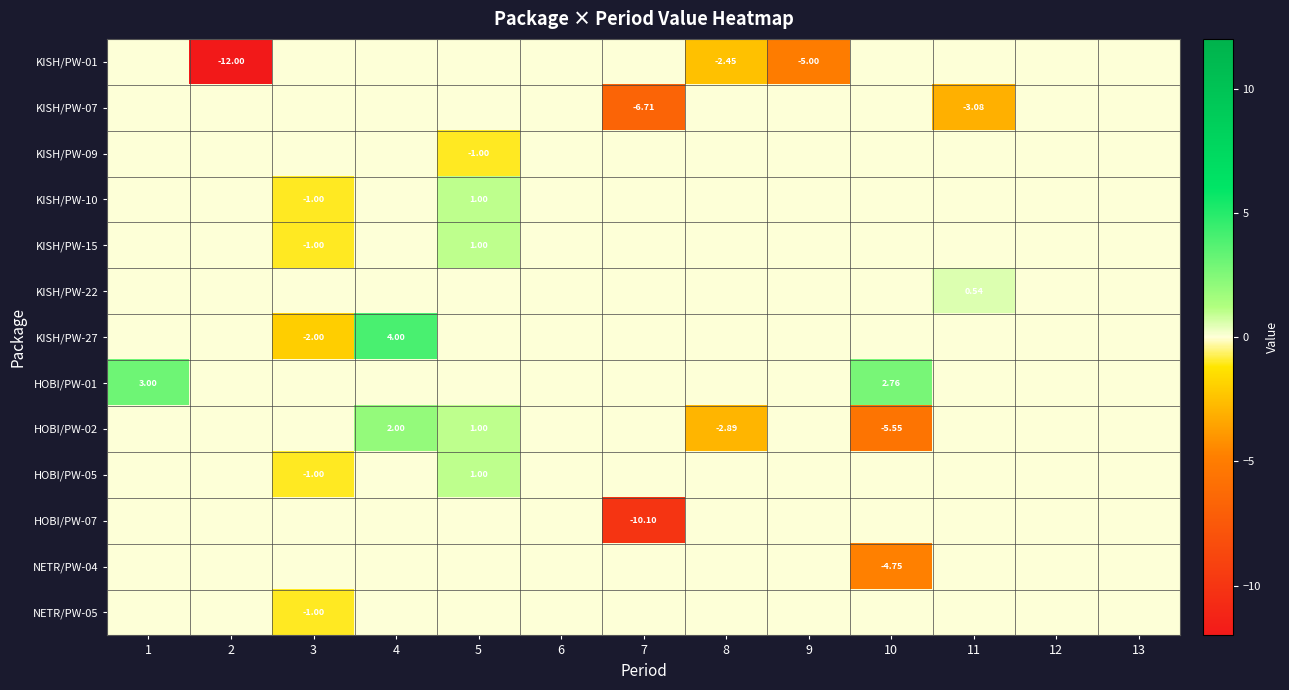

How many data points in HOBI/PW-07 are less than 0?

1